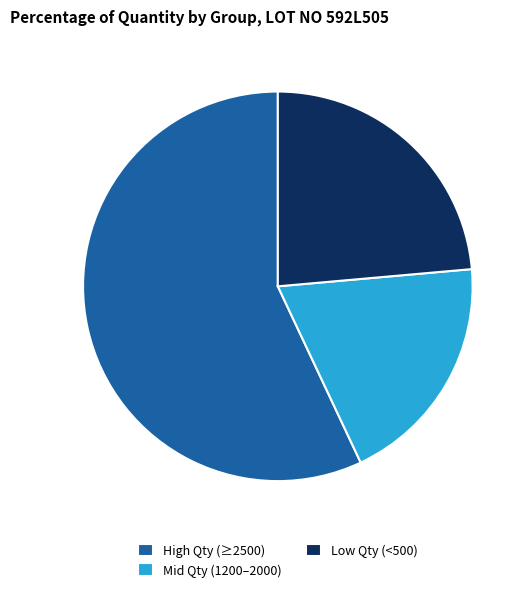

Is there any slice that represents more than half of the pie?

Yes